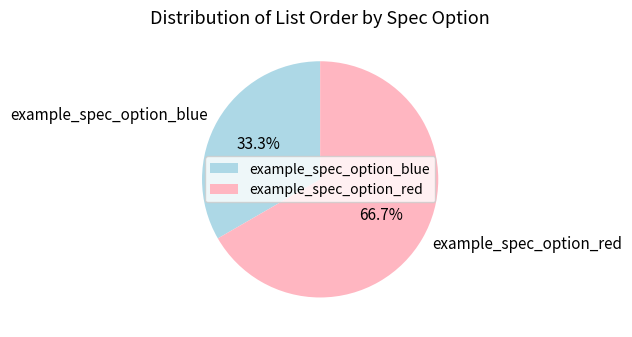

What percentage is the example_spec_option_red slice, to the nearest percent?

67%